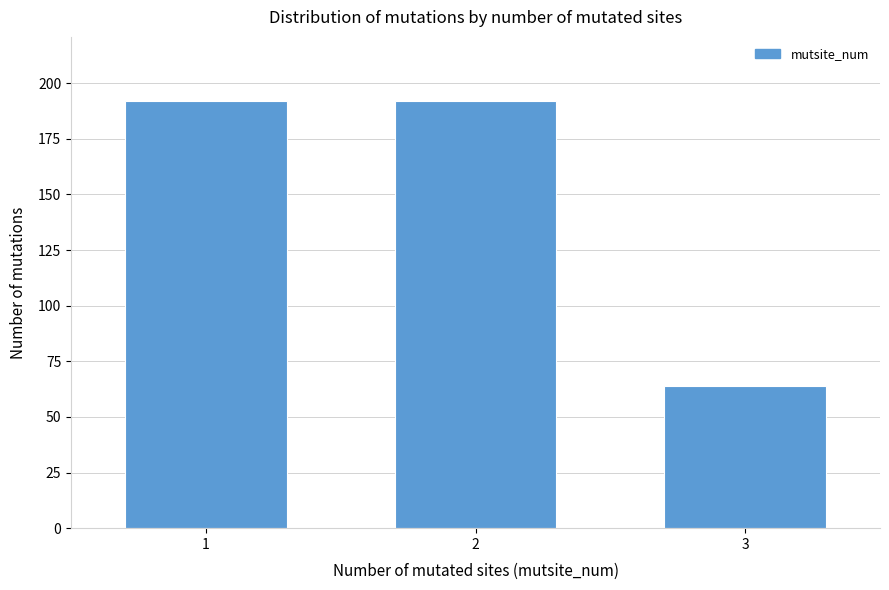

Reading left to right, transcribe all the data shown in this chart.

1=192	2=192	3=64